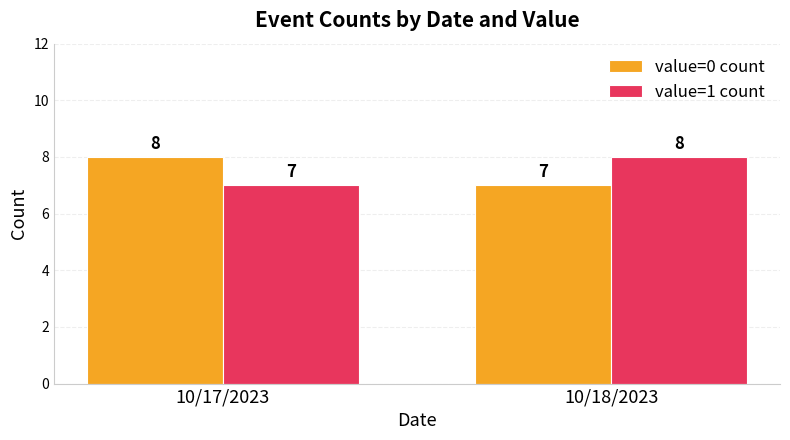

Does the chart contain any negative values?

No